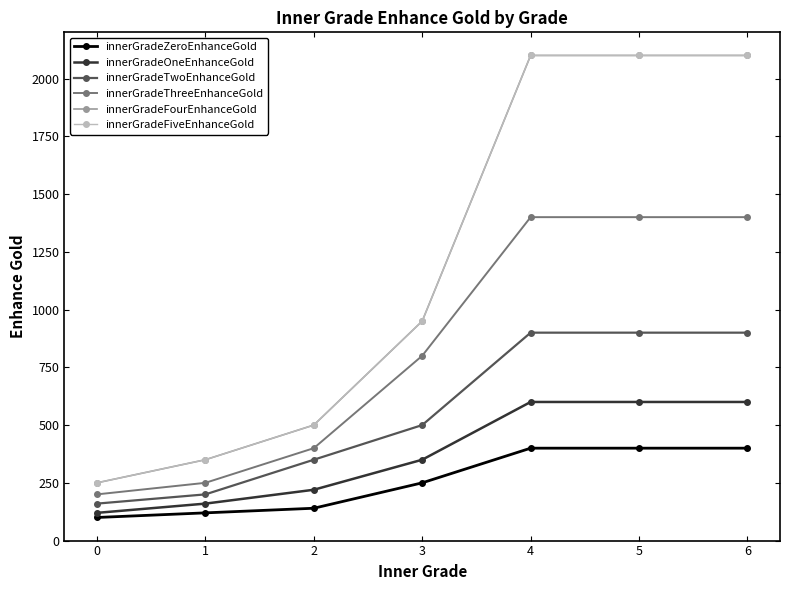

At which label is innerGradeTwoEnhanceGold closest to 530?

3